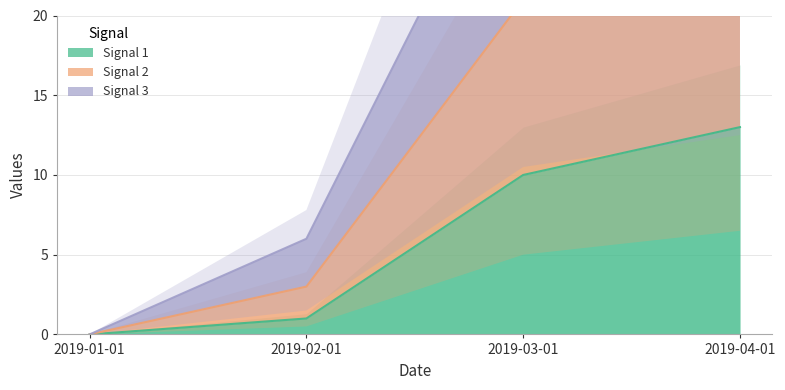

True or false: Signal 2 and Signal 1 cross at least once.

False